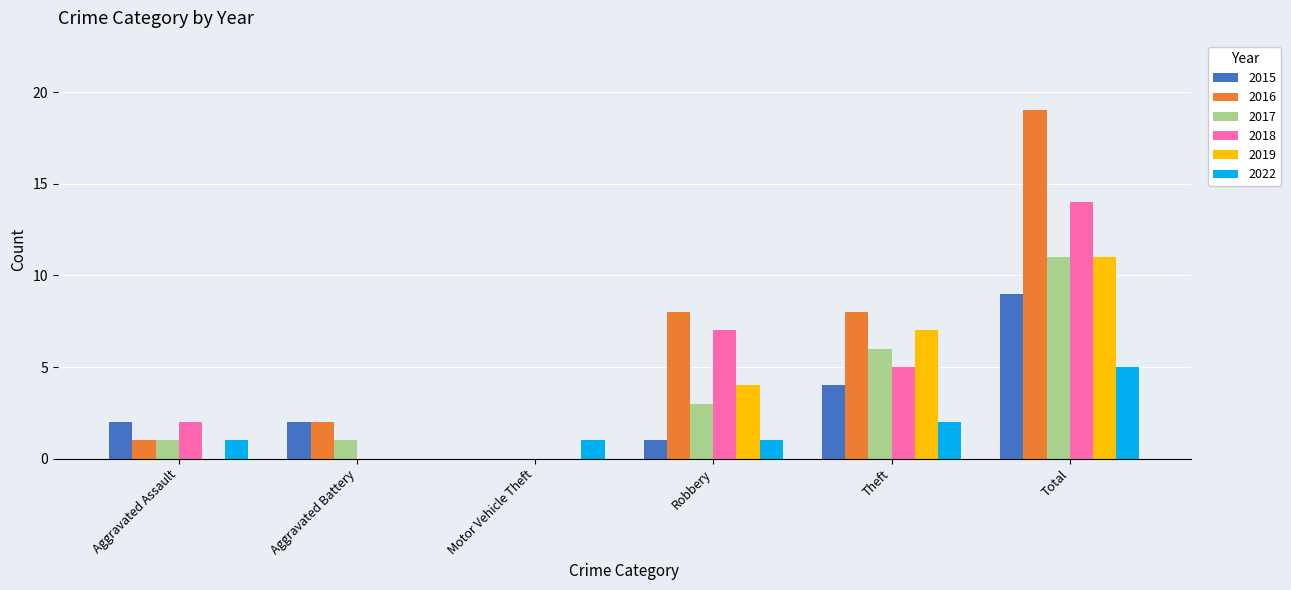

True or false: 2015 has a value of 4 at Theft.

True